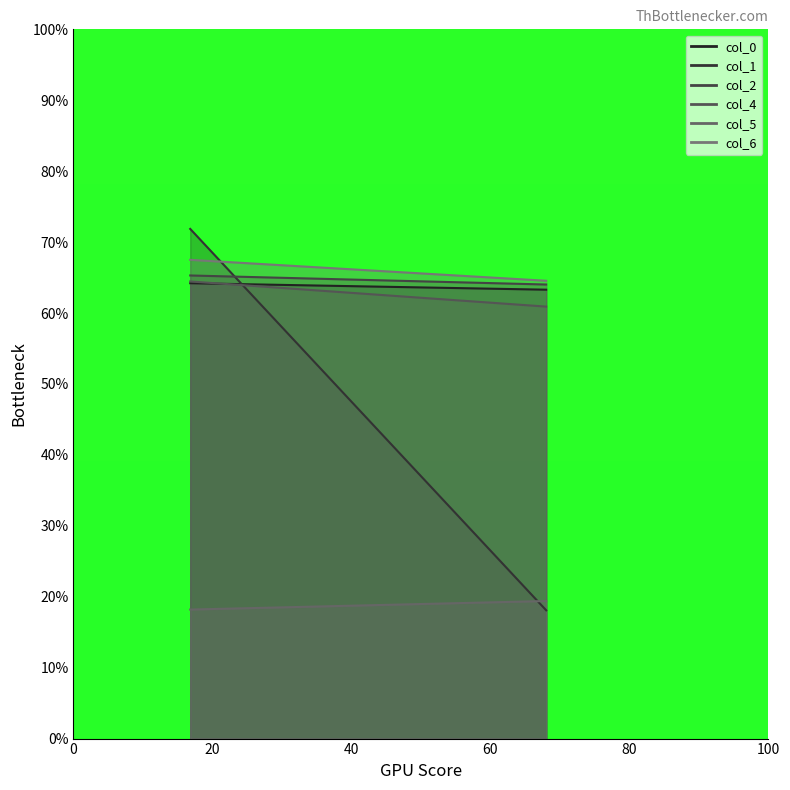

What position from the right is 68.03125?

1